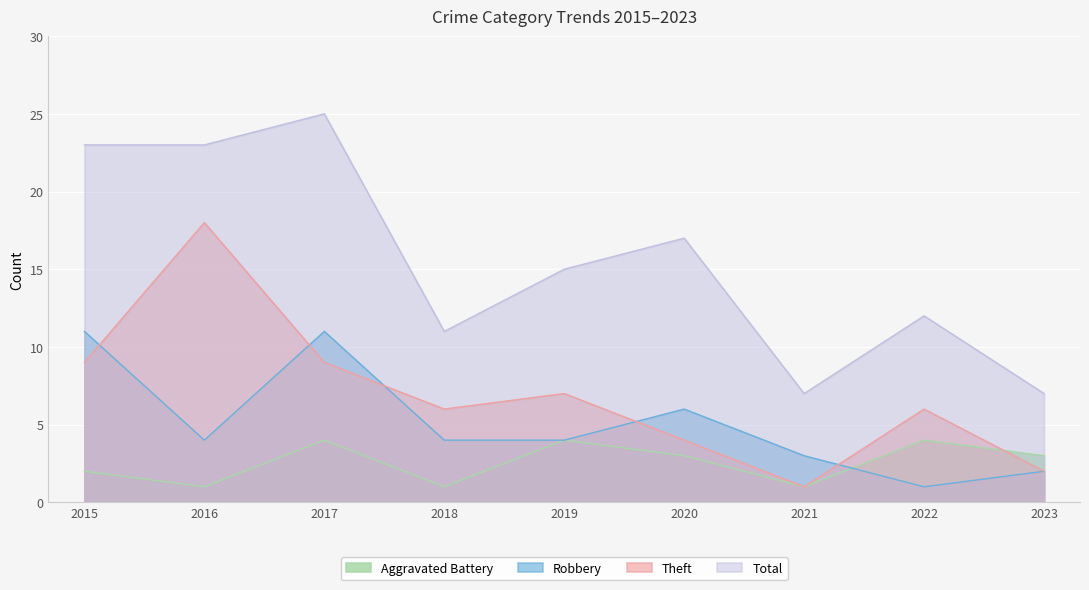

What is the total value across all series at 2016?

46